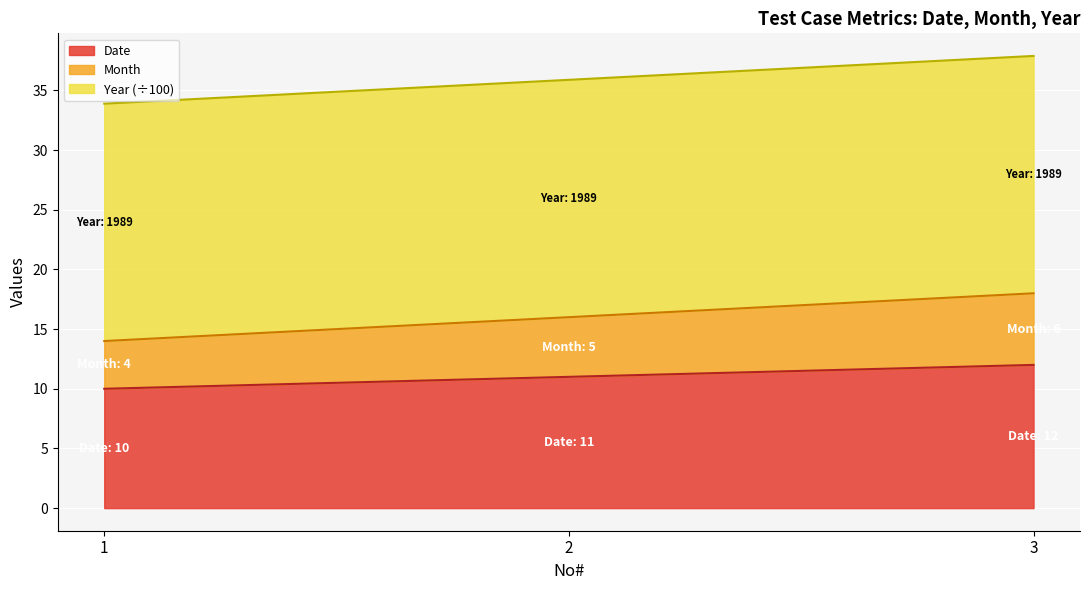

What value does the Date series have at 3?

12.0